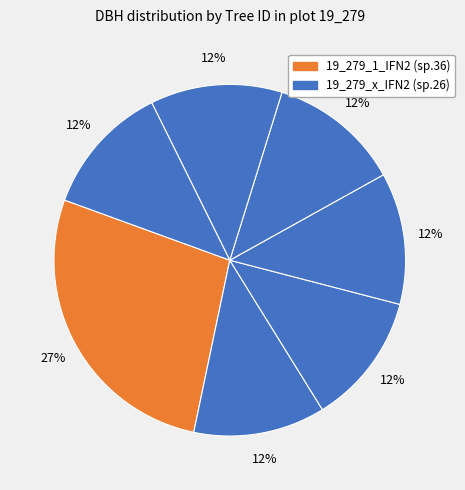

How many slices are in this pie chart?

7